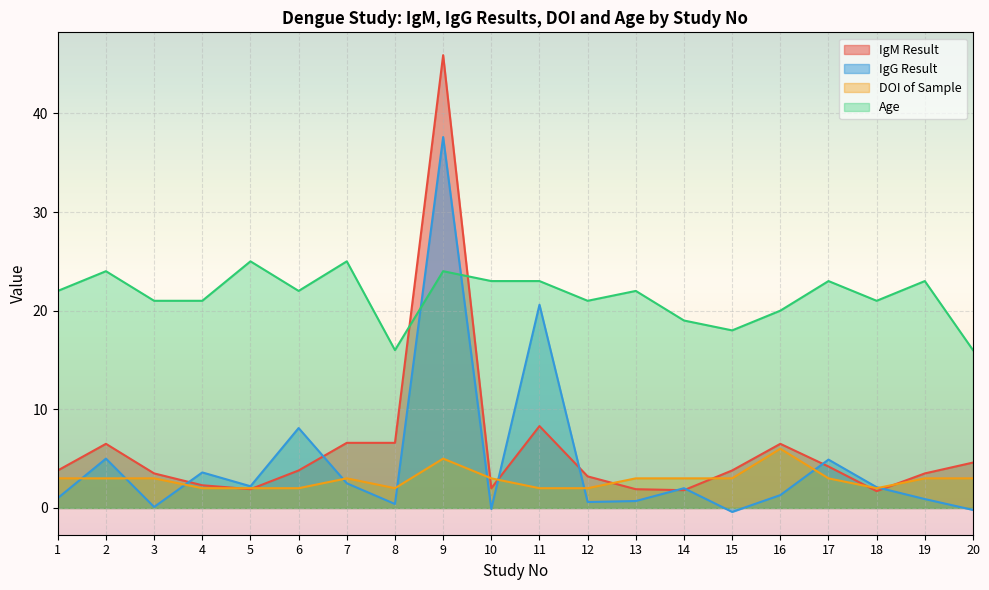

Where is the first local minimum for DOI of Sample?

8